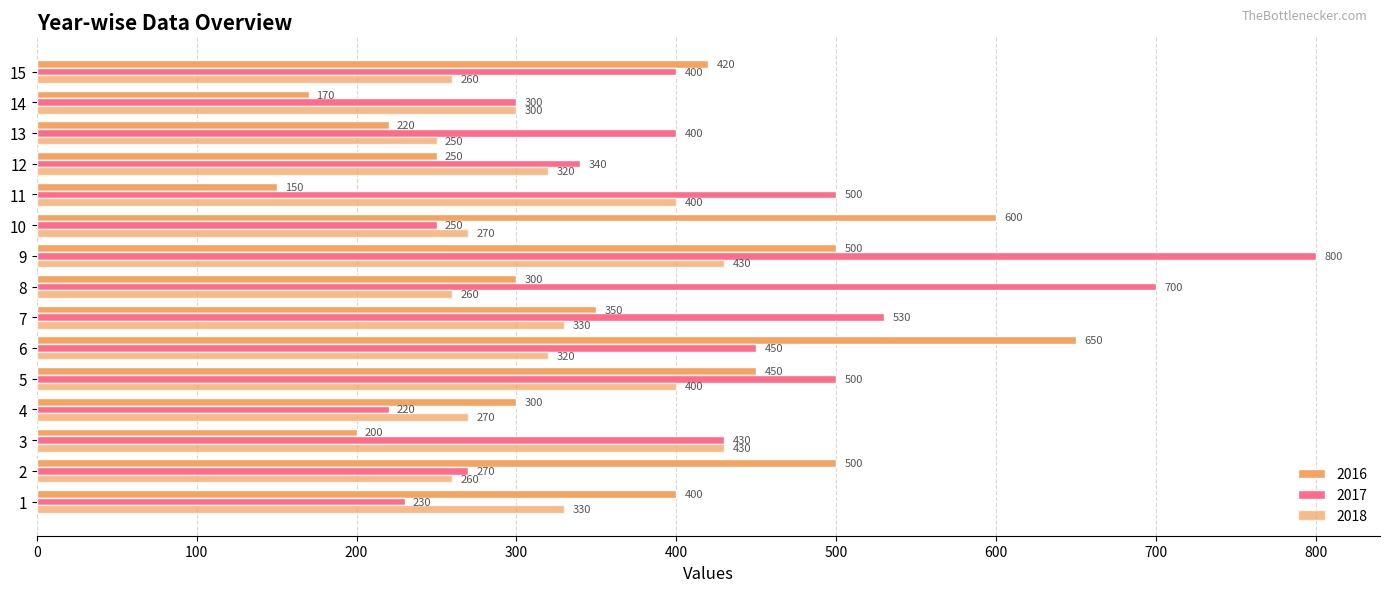

Where is 2018 nearest to the value 340?

1